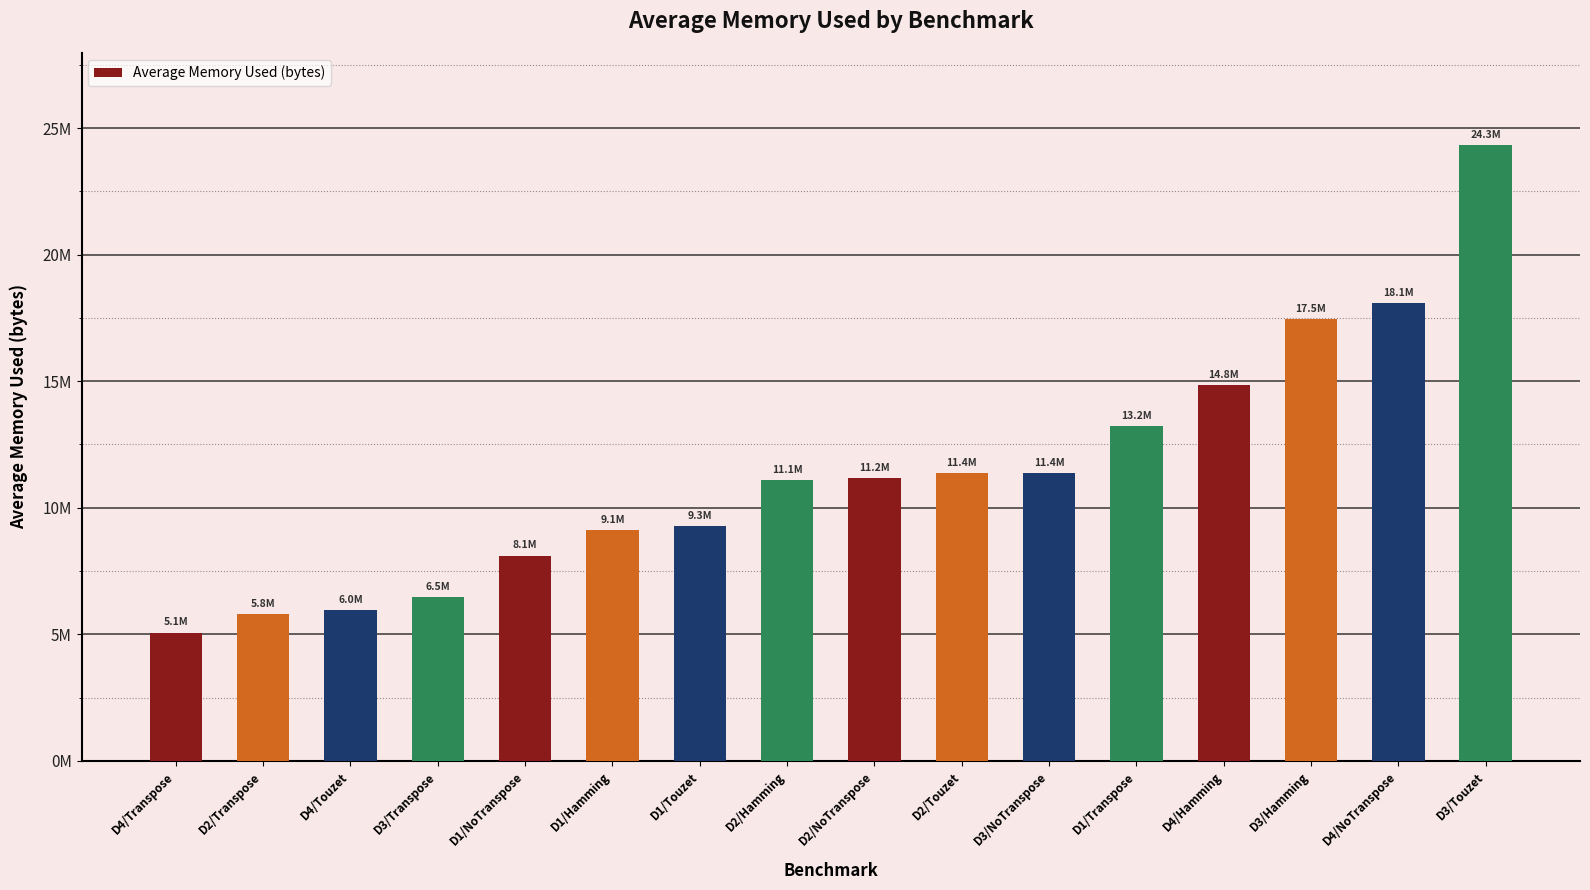

The value at D3/Transpose is 6469021.6. True or false?

True